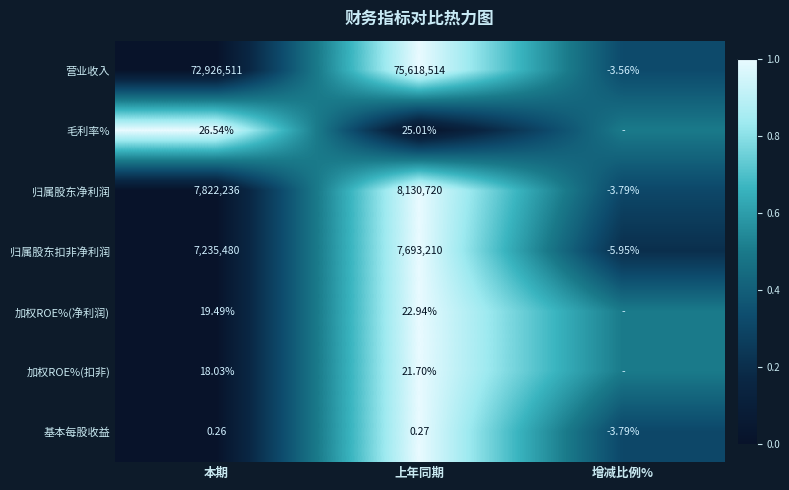

At which label is 归属股东净利润 closest to 4065358?

本期